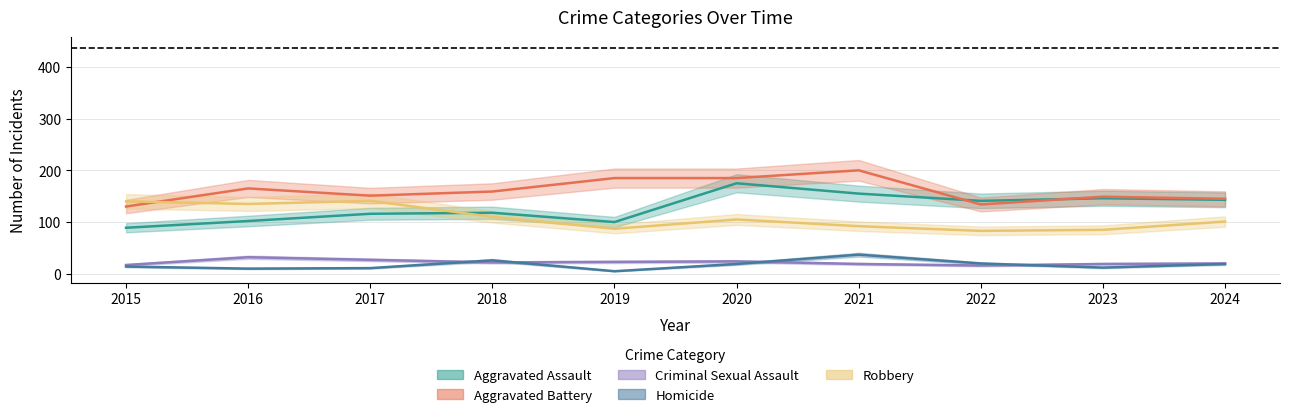

The Aggravated Battery series shows 134 at 2022. True or false?

True